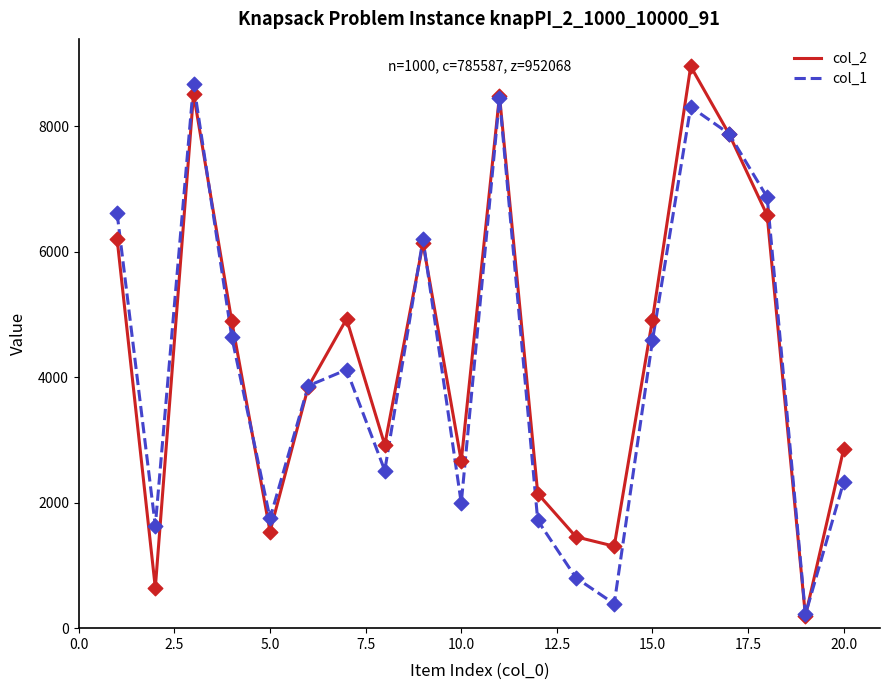

Which series has the largest total across all categories?

col_2